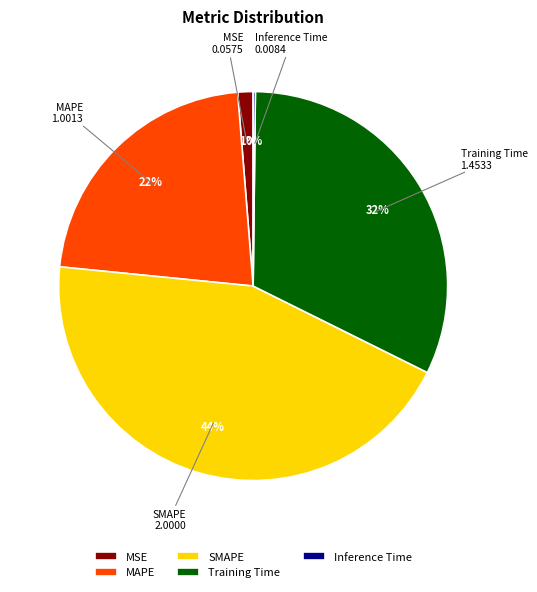

Is there a majority slice in this chart?

No